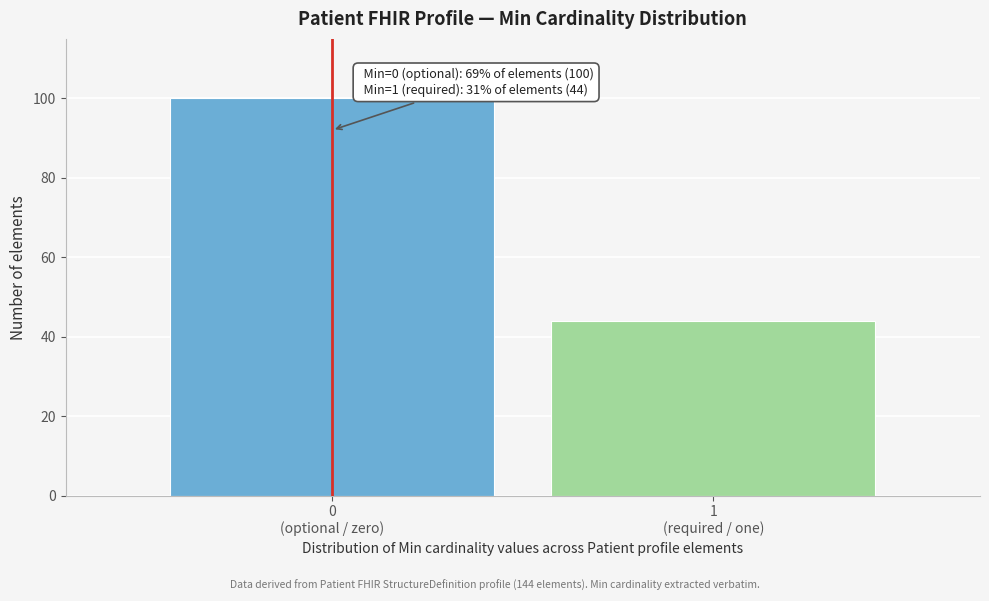

Reading left to right, transcribe all the data shown in this chart.

100	44